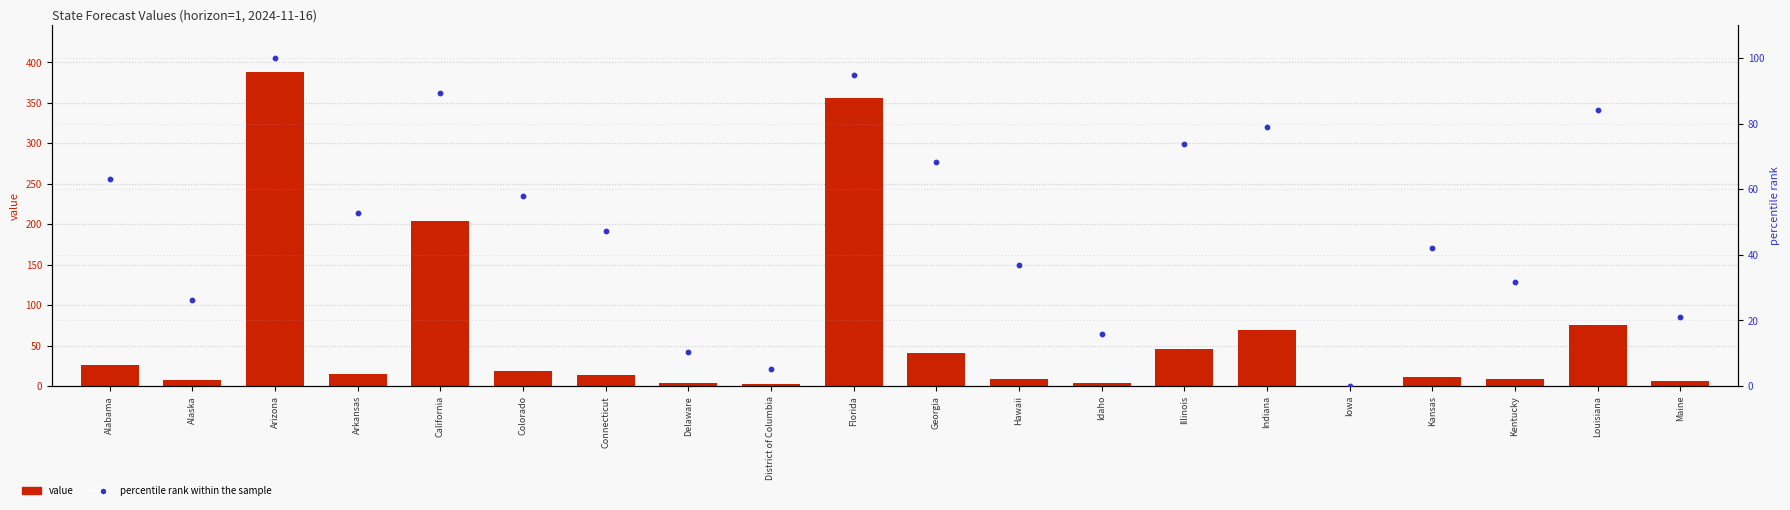

Which series reaches the maximum Y coordinate?

value